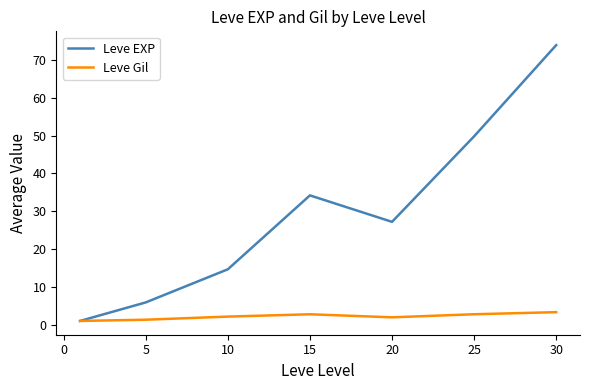

What is the maximum value shown in the chart?

73.9